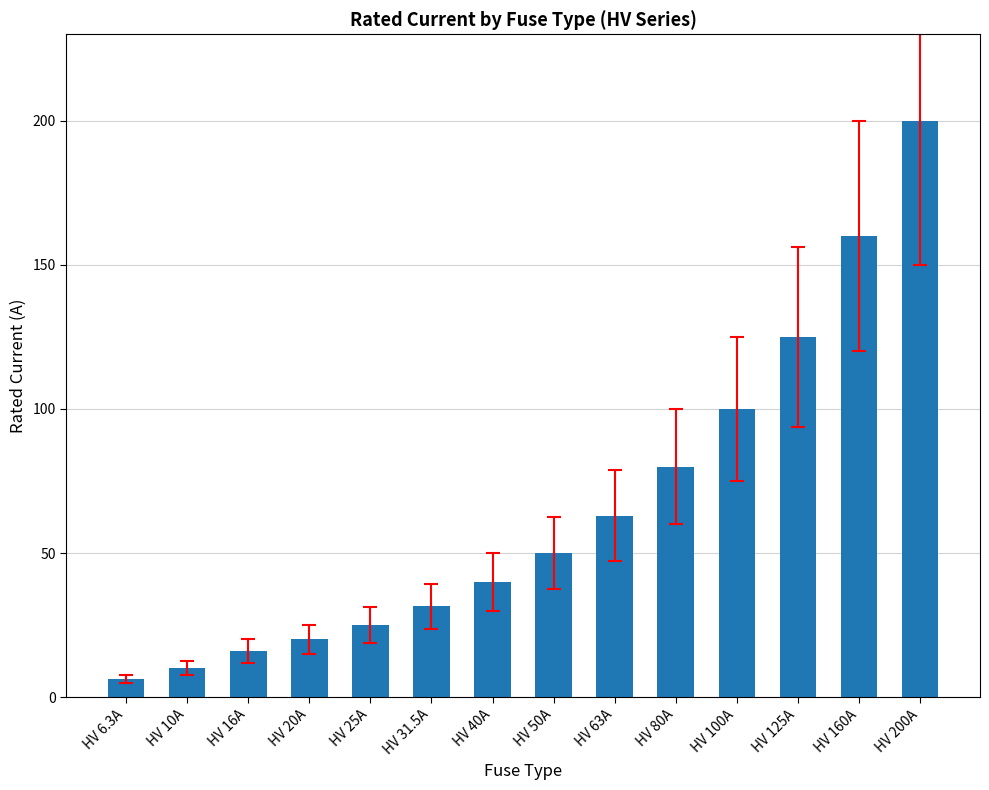

Does the chart contain stacked bars?

No